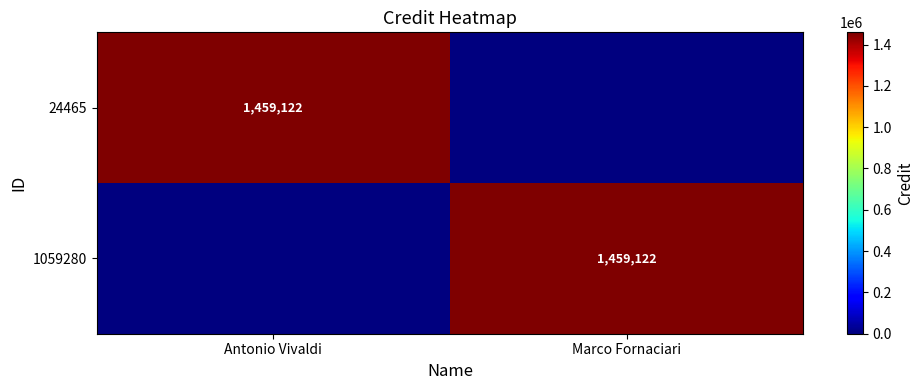

The value of 1059280 at Marco Fornaciari is 1459122. True or false?

True